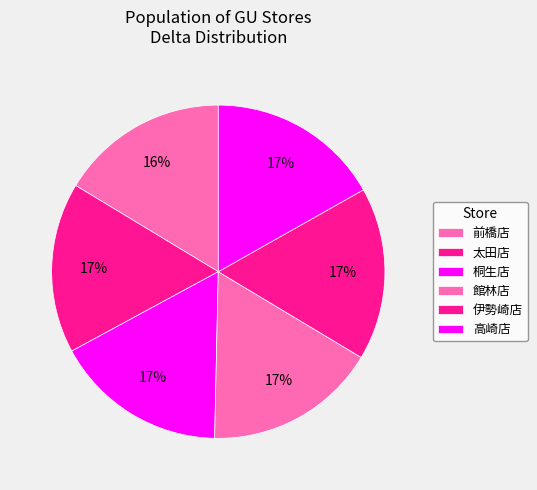

Is it true that 伊勢崎店 is 17% of the pie?

True